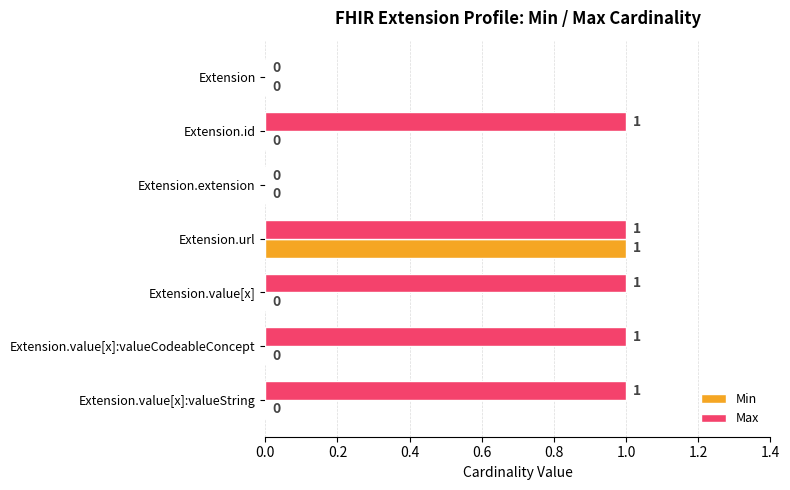

The value of Min at Extension.url is 2. True or false?

False